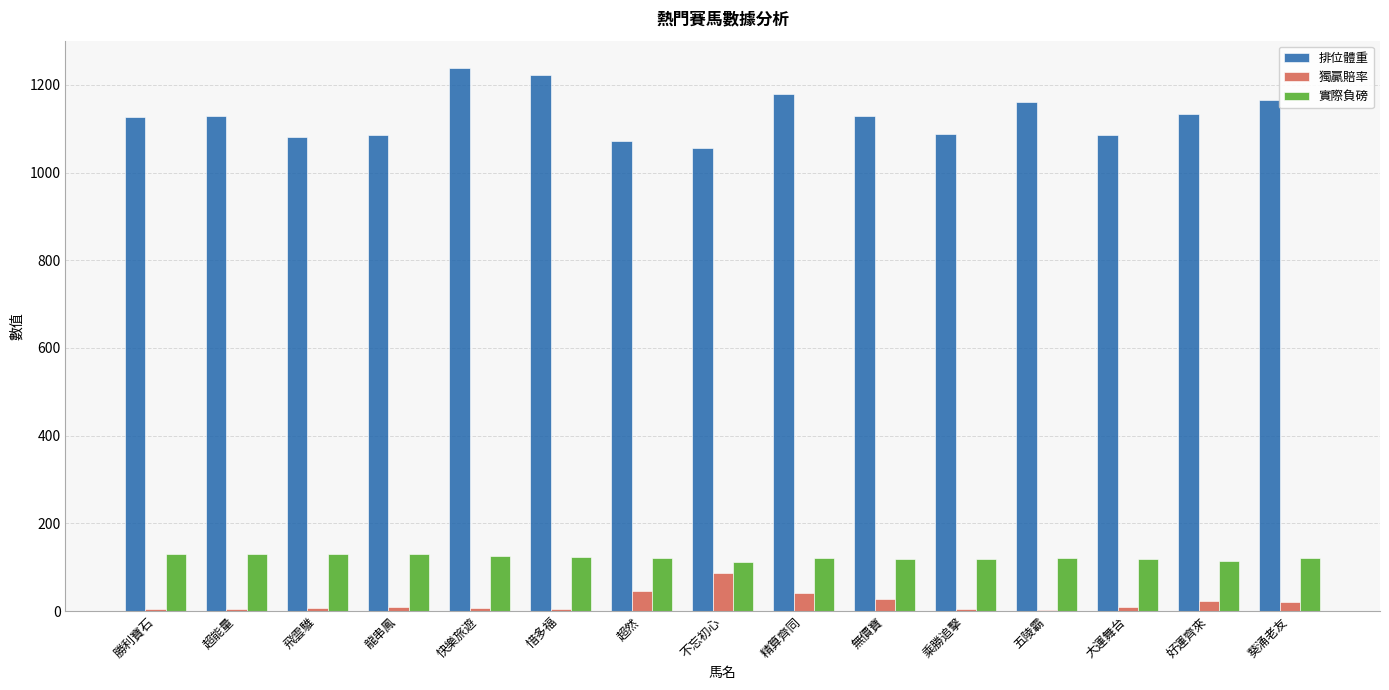

What is the total value across all series at 大運舞台?

1212.4